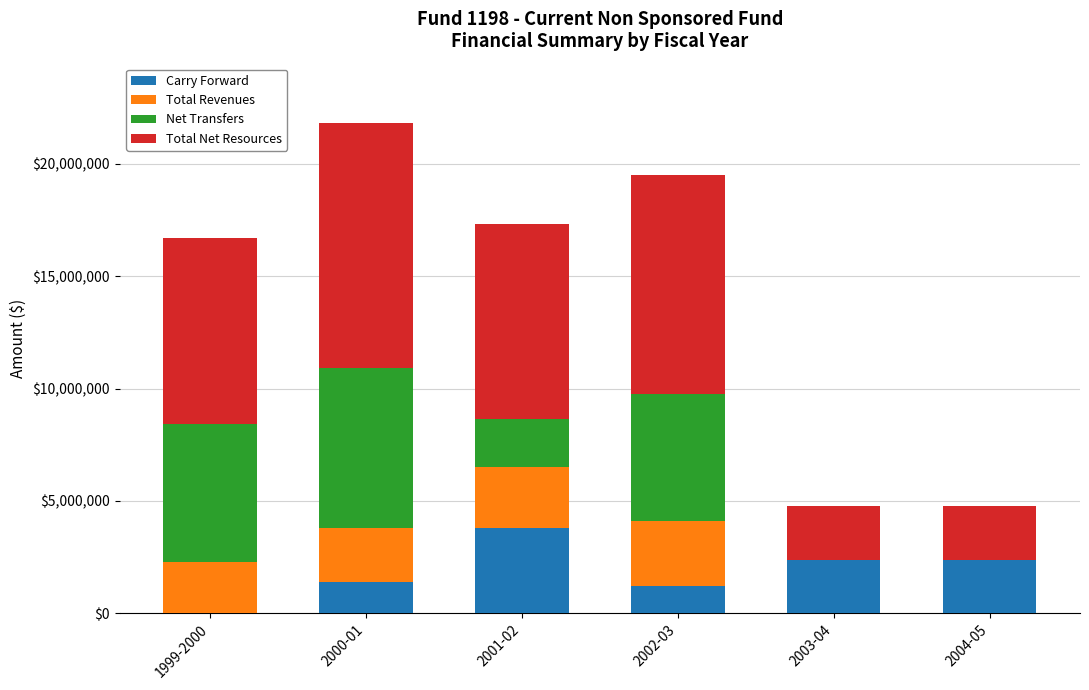

What is the highest value of the Carry Forward series?

3793211.9